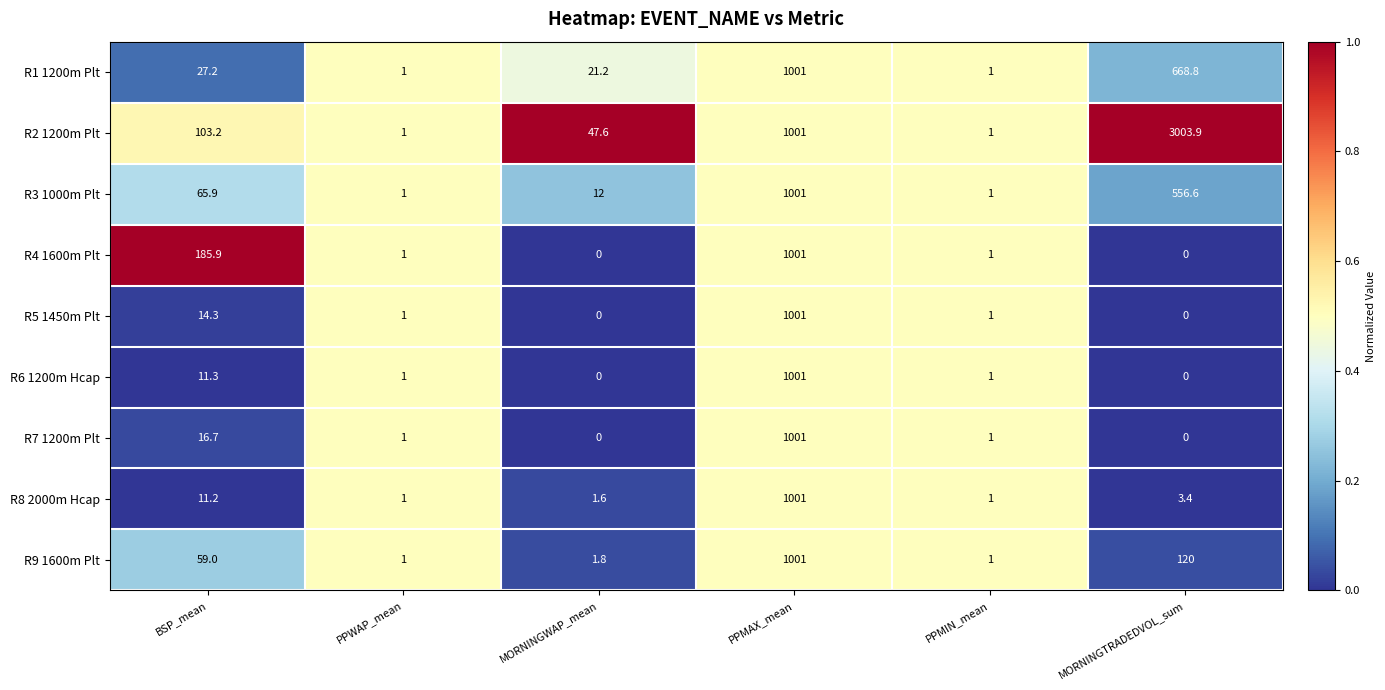

Which series changed the most between BSP_mean and MORNINGTRADEDVOL_sum?

R2 1200m Plt